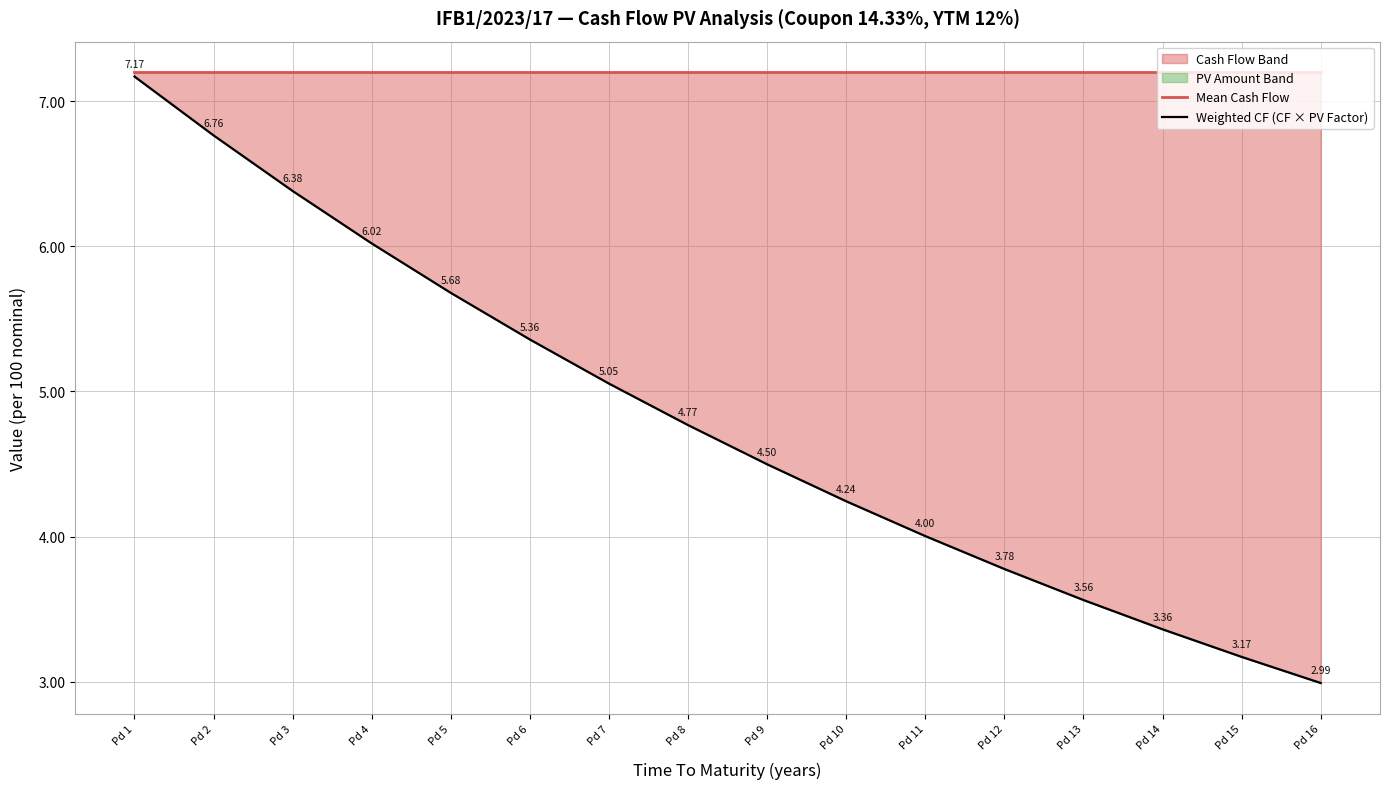

What is the greatest value displayed?

7.2